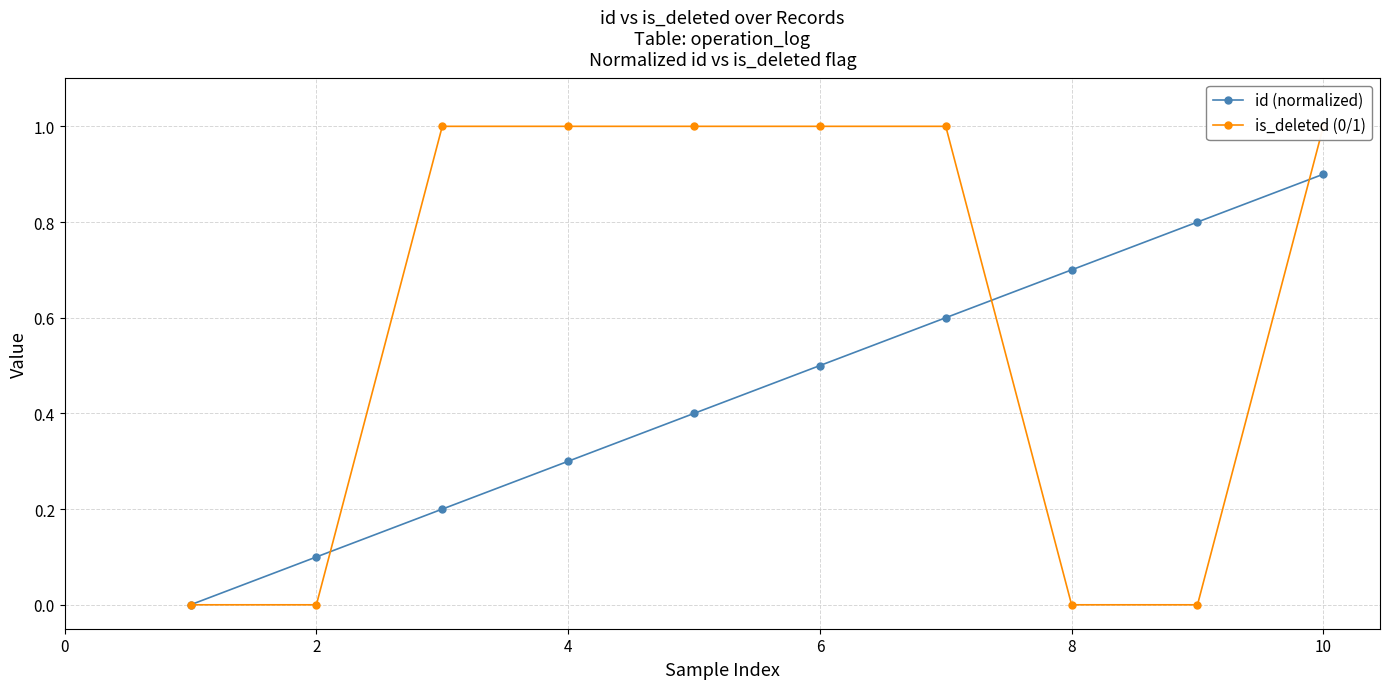

The value of id (normalized) at 6 is 0.1. True or false?

False